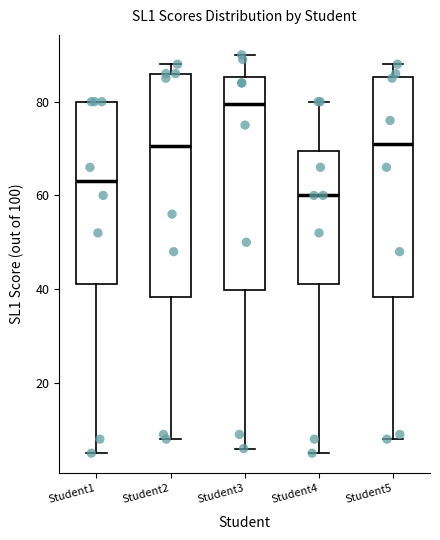

Which box has the lowest median line?

Student4